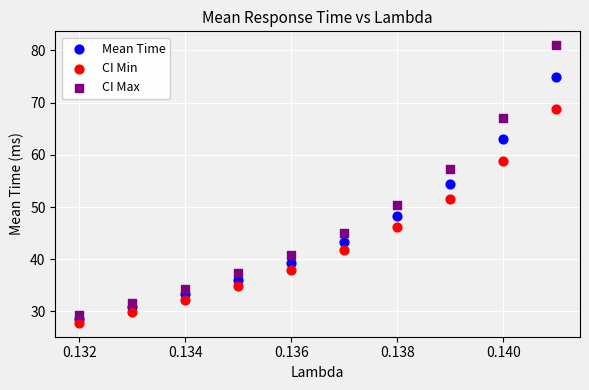

Which series has the largest Y range (max minus min)?

CI Max